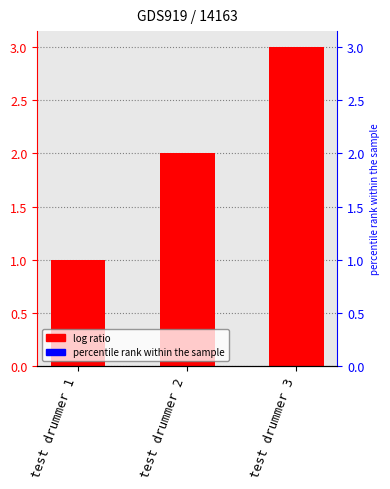

Reading right to left, extract all data points from this chart.

test drummer 3=3	test drummer 2=2	test drummer 1=1